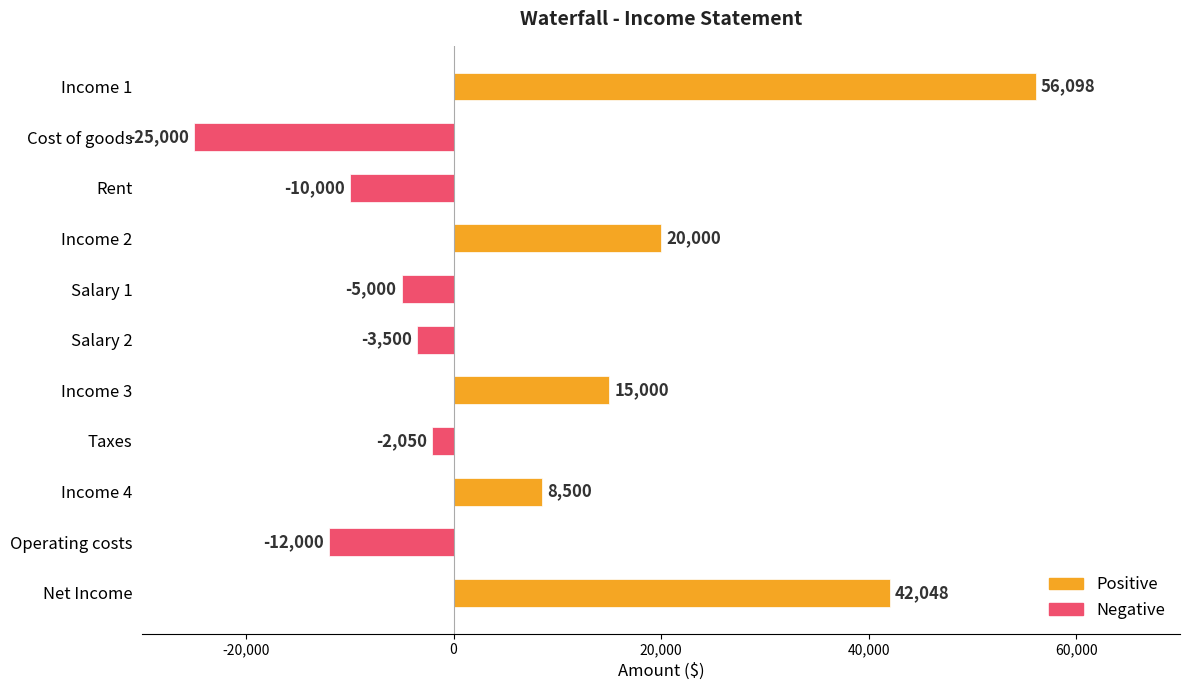

True or false: the data shows -12000 at Operating costs.

True